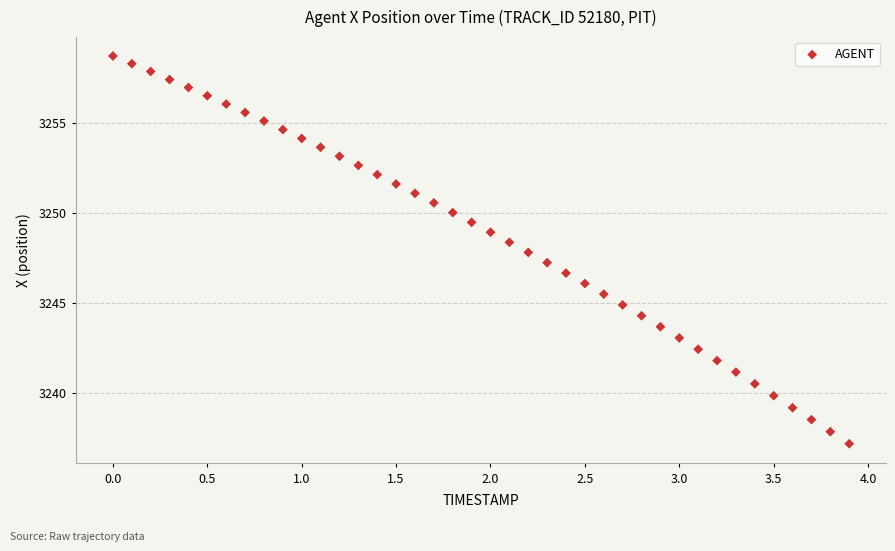

What is the range of Y values (max minus min)?

21.5